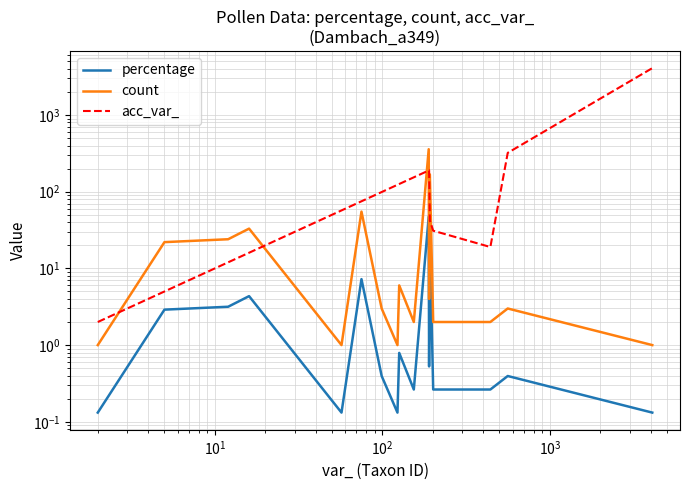

The value of percentage at $\mathdefault{10^{3}}$ is 0.1. True or false?

True